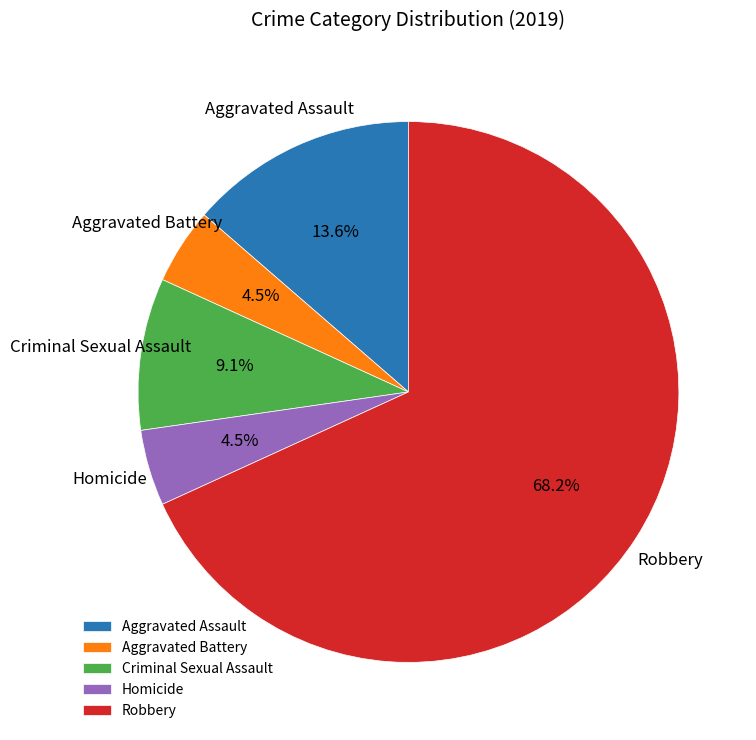

What percentage is NOT represented by Homicide?

95.5%